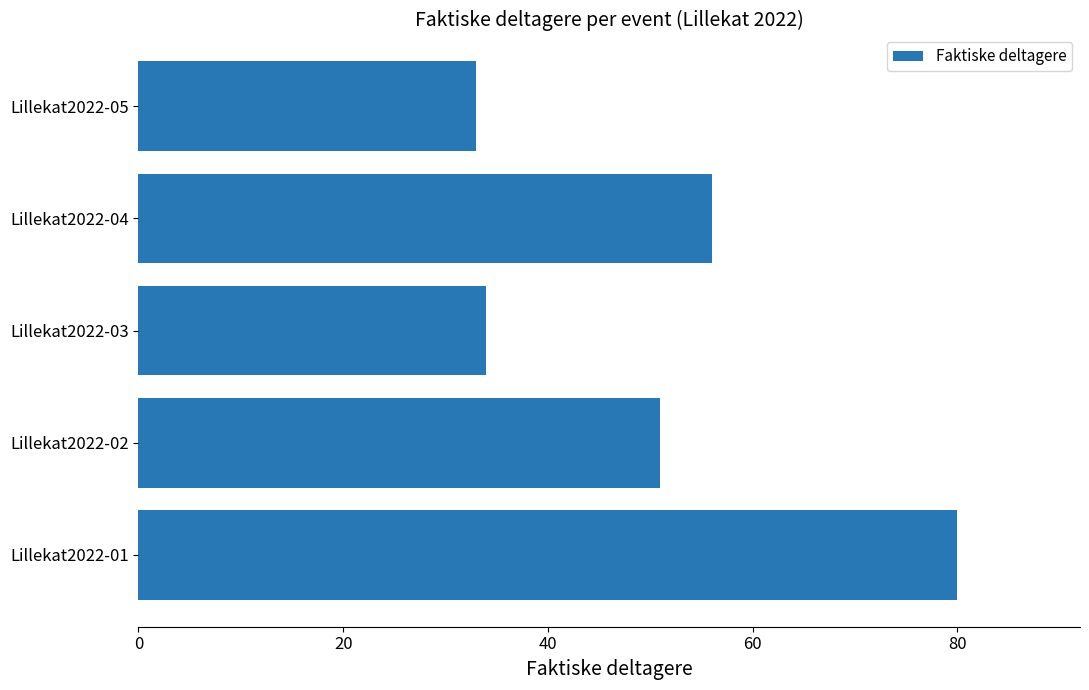

Rank the categories by value from lowest to highest.

Lillekat2022-05, Lillekat2022-03, Lillekat2022-02, Lillekat2022-04, Lillekat2022-01